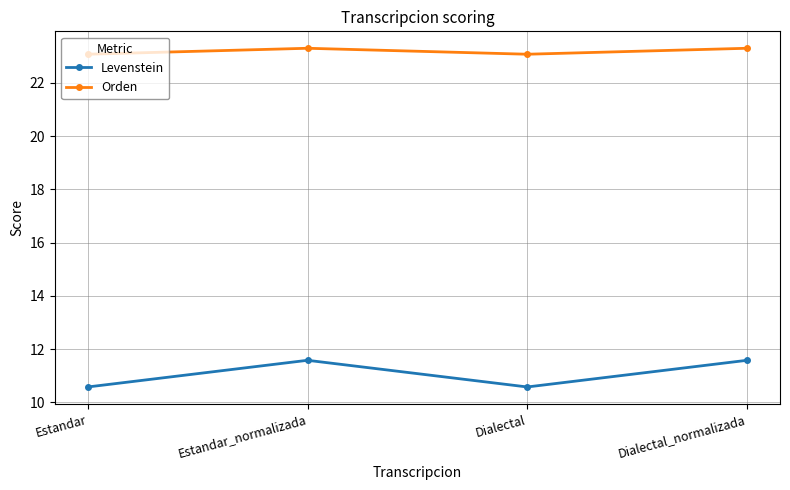

How many data points does each series have?

4